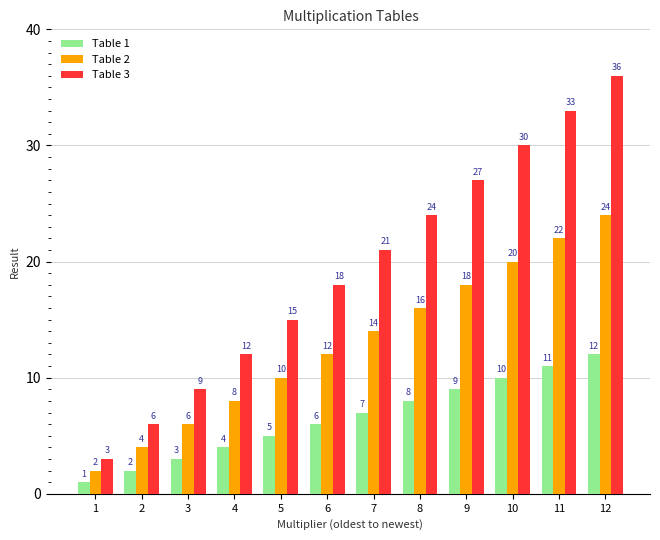

How many bars are there in total?

36